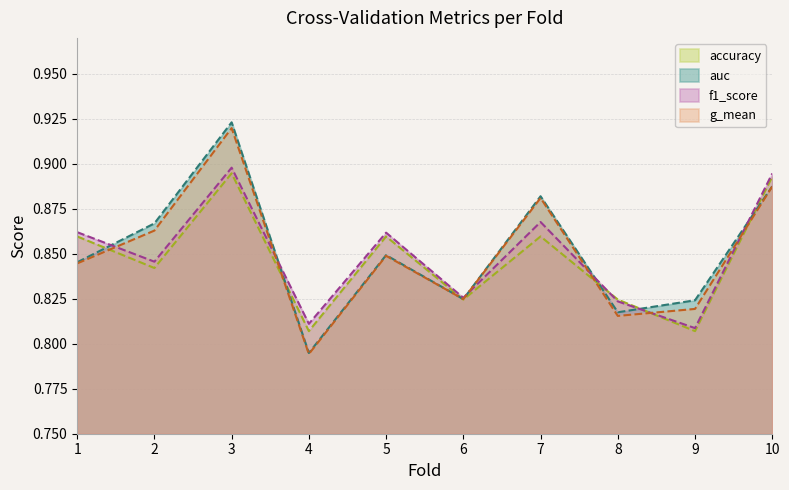

Is the value of accuracy at 1 greater than the value of auc at 9?

Yes